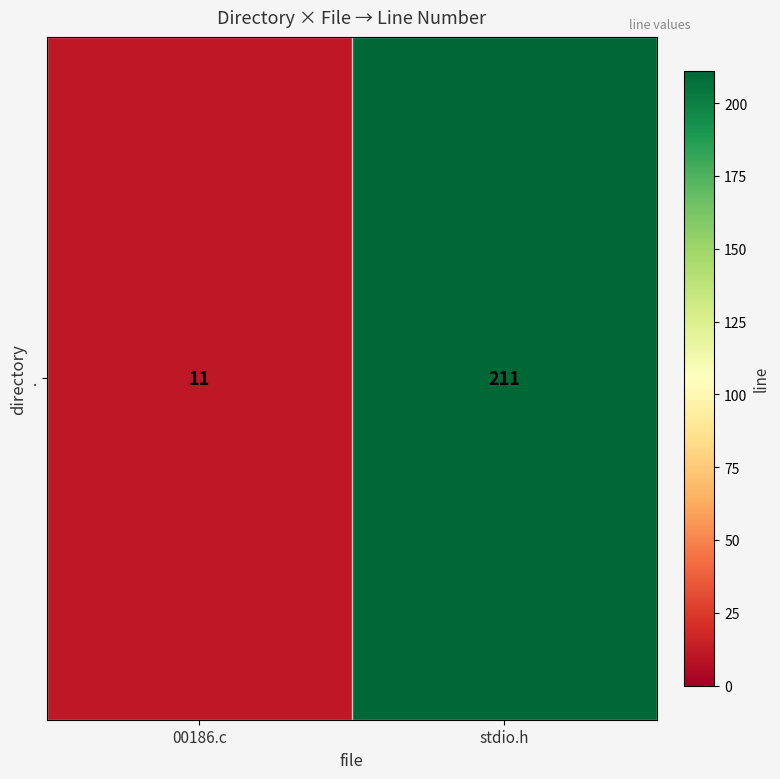

The chart shows a value of 5 at 00186.c. True or false?

False